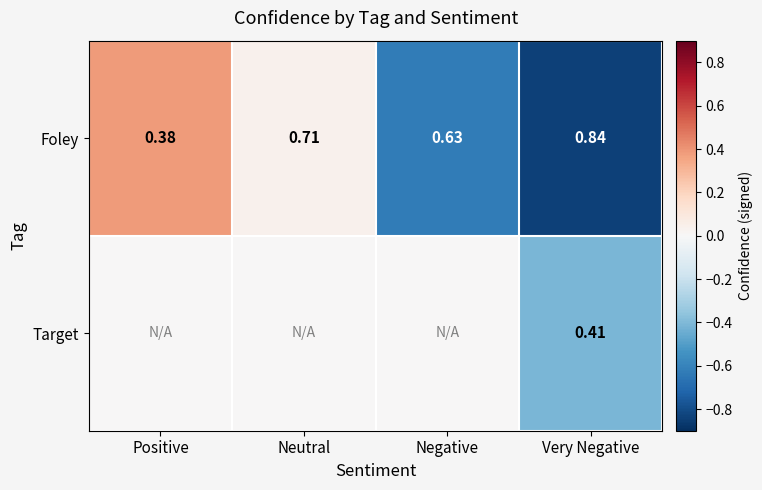

What is the maximum value shown in the chart?

0.4